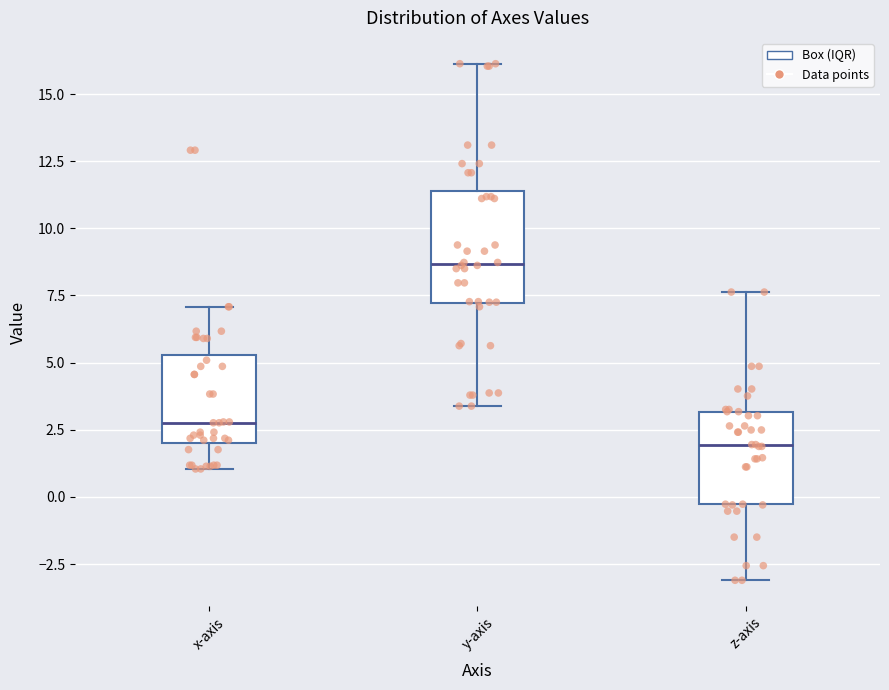

Where does the lower whisker of the box for x-axis end on the y-axis? The values are not printed on the chart, so give them approximately, as read against the axis.

1.0